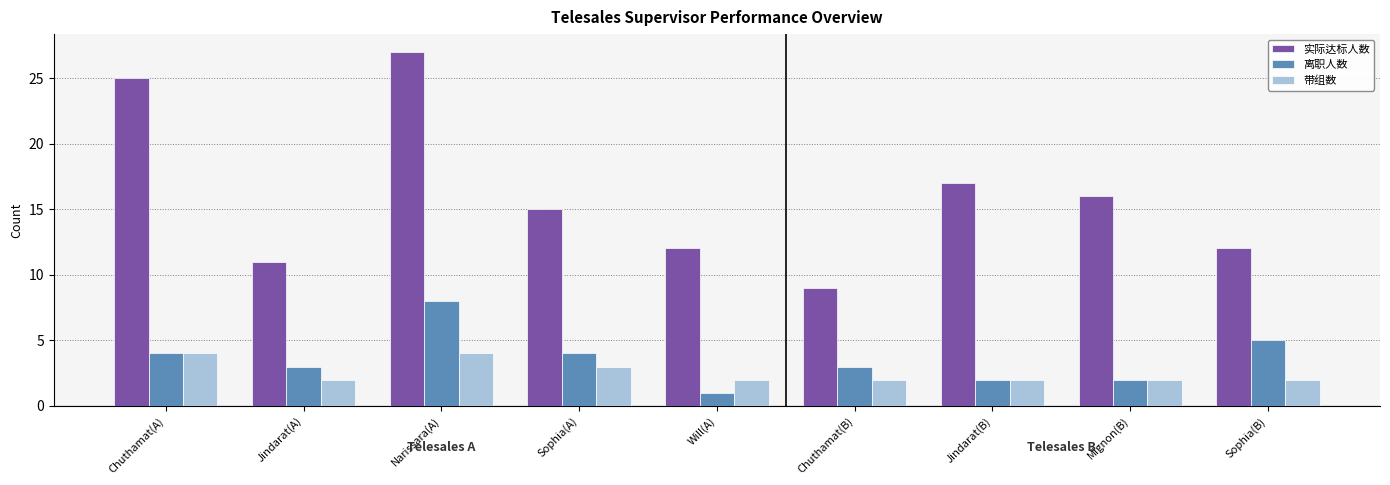

What position from the left is Chuthamat(B)?

6